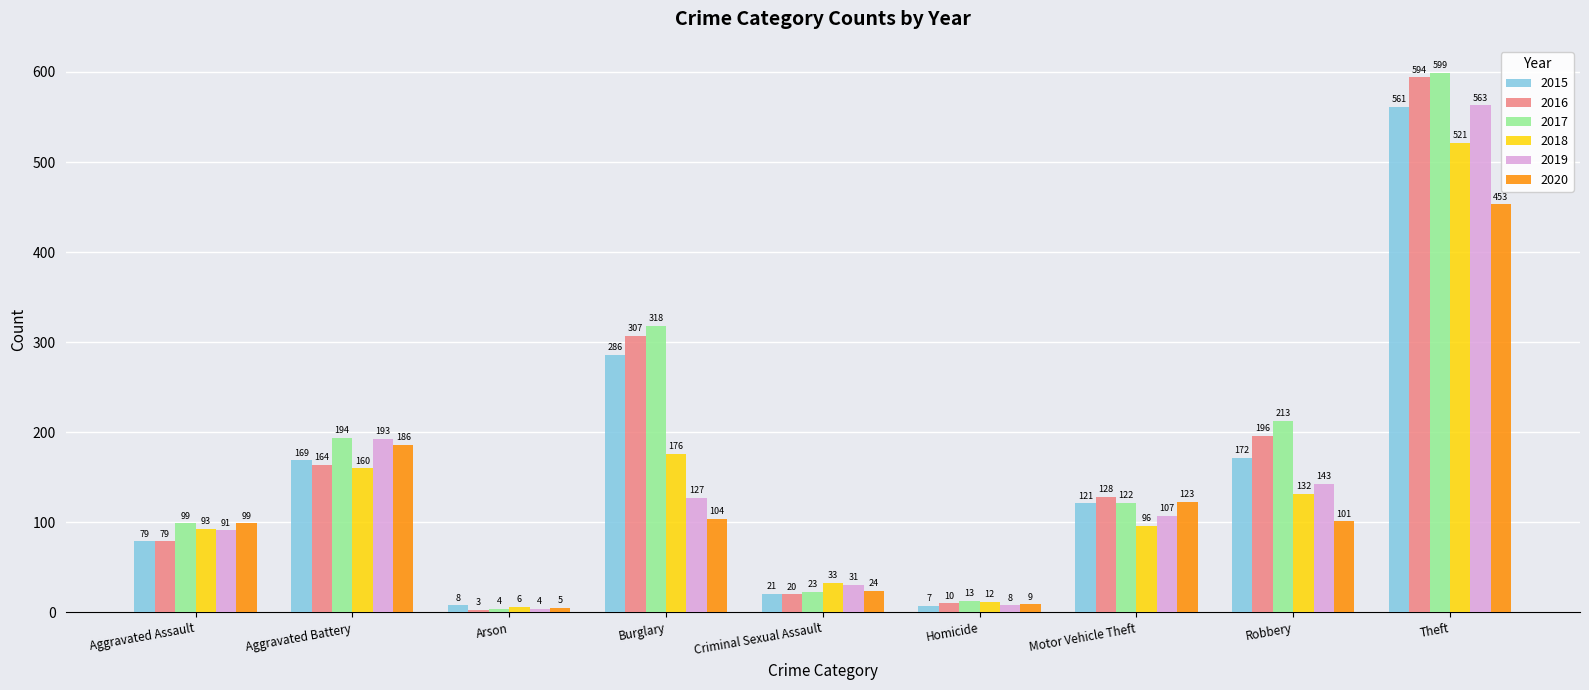

What is the value of the 2020 bar at the 3rd from the left?

5